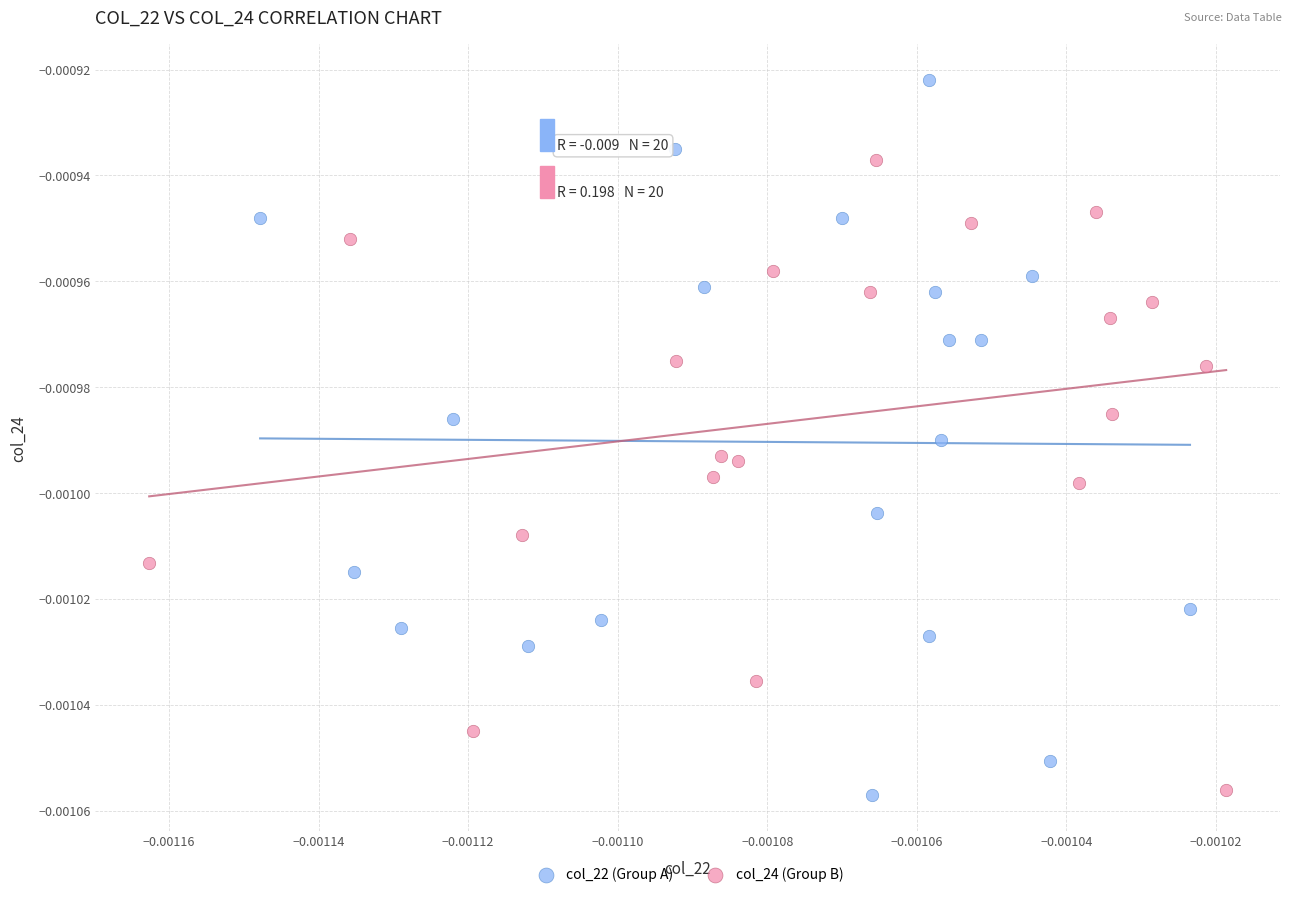

Which series reaches the maximum Y coordinate?

col_22 (Group A)